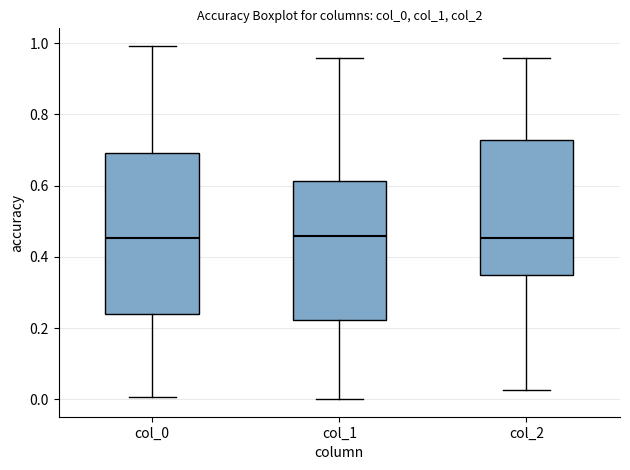

Reading left to right, read every box against the y-axis: the position of its median line, the range the box covers, and the ends of its whiskers. The values are not printed on the chart, so give them approximately, as read against the axis.

col_0: median 0.46, box 0.24 to 0.70, whiskers 0.00 to 1.00
col_1: median 0.46, box 0.22 to 0.62, whiskers 0.00 to 0.96
col_2: median 0.46, box 0.34 to 0.72, whiskers 0.02 to 0.96